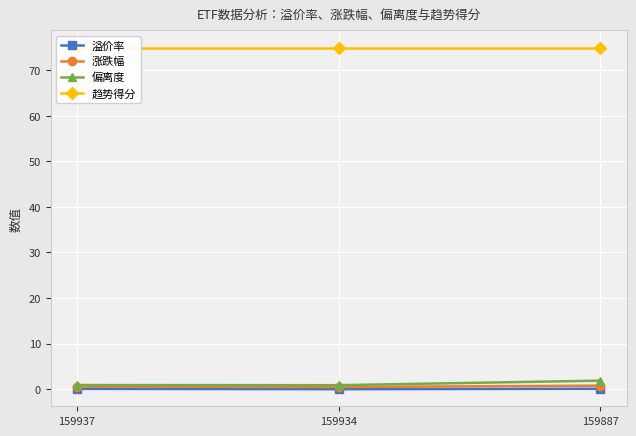

Reading left to right, list all the values displayed in this chart.

溢价率: 0.1	-0.0	0.1
涨跌幅: 0.5	0.5	0.8
偏离度: 0.9	0.9	1.8
趋势得分: 75.0	75.0	75.0